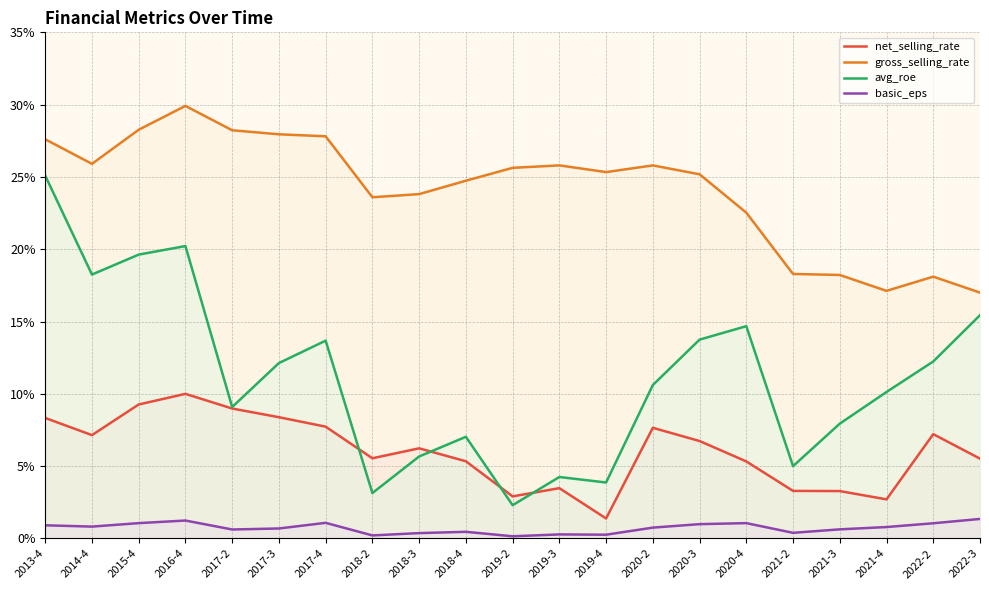

What is the value of the basic_eps point at the 16th from the left?

1.1